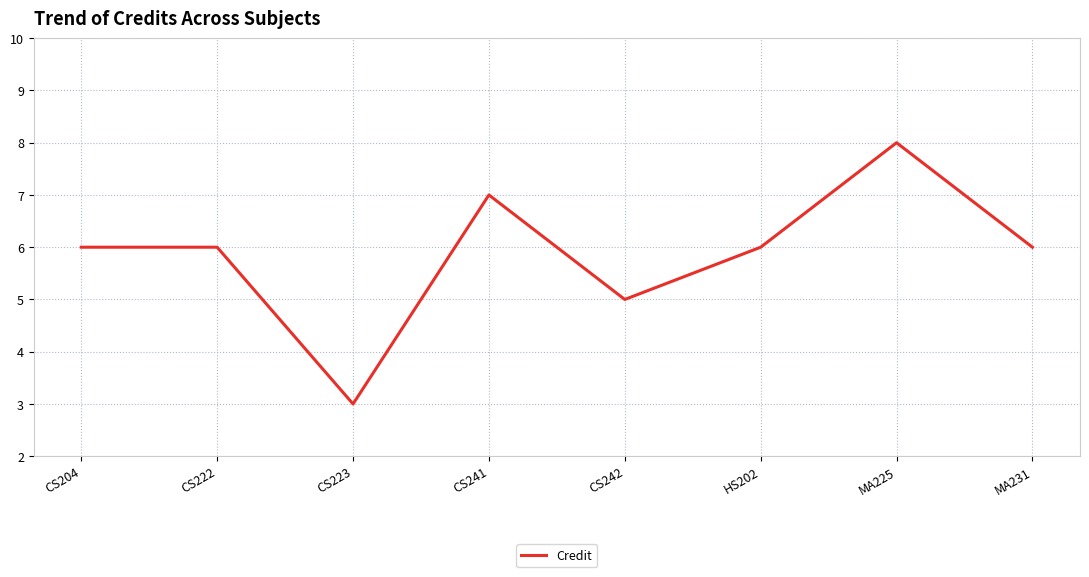

What position from the left is HS202?

6